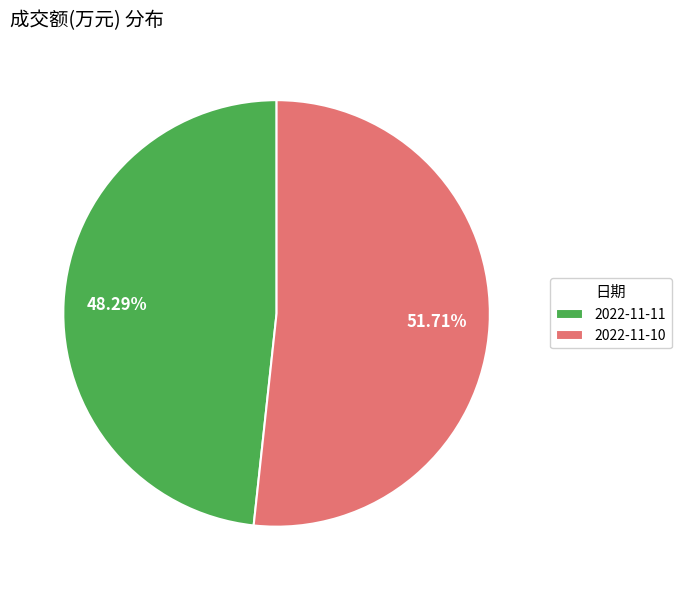

To the nearest percent, what is the combined percentage of 2022-11-11 and 2022-11-10?

100%